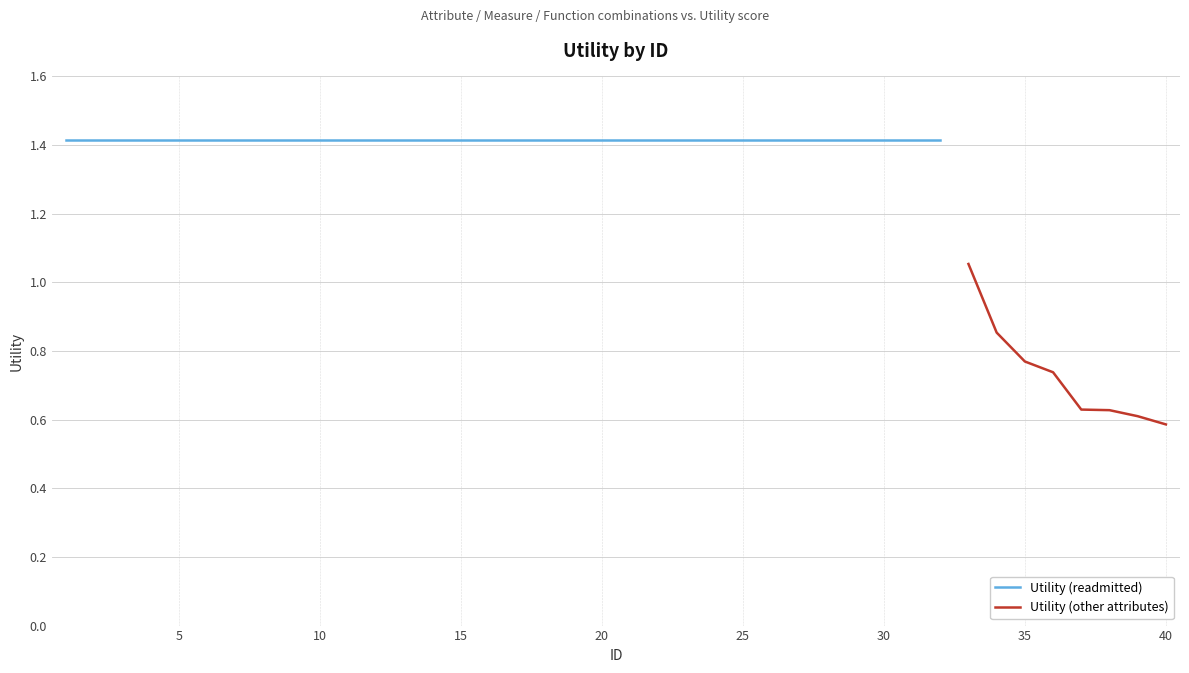

Approximately how many times larger is the value at 14 compared to 2?

1.0